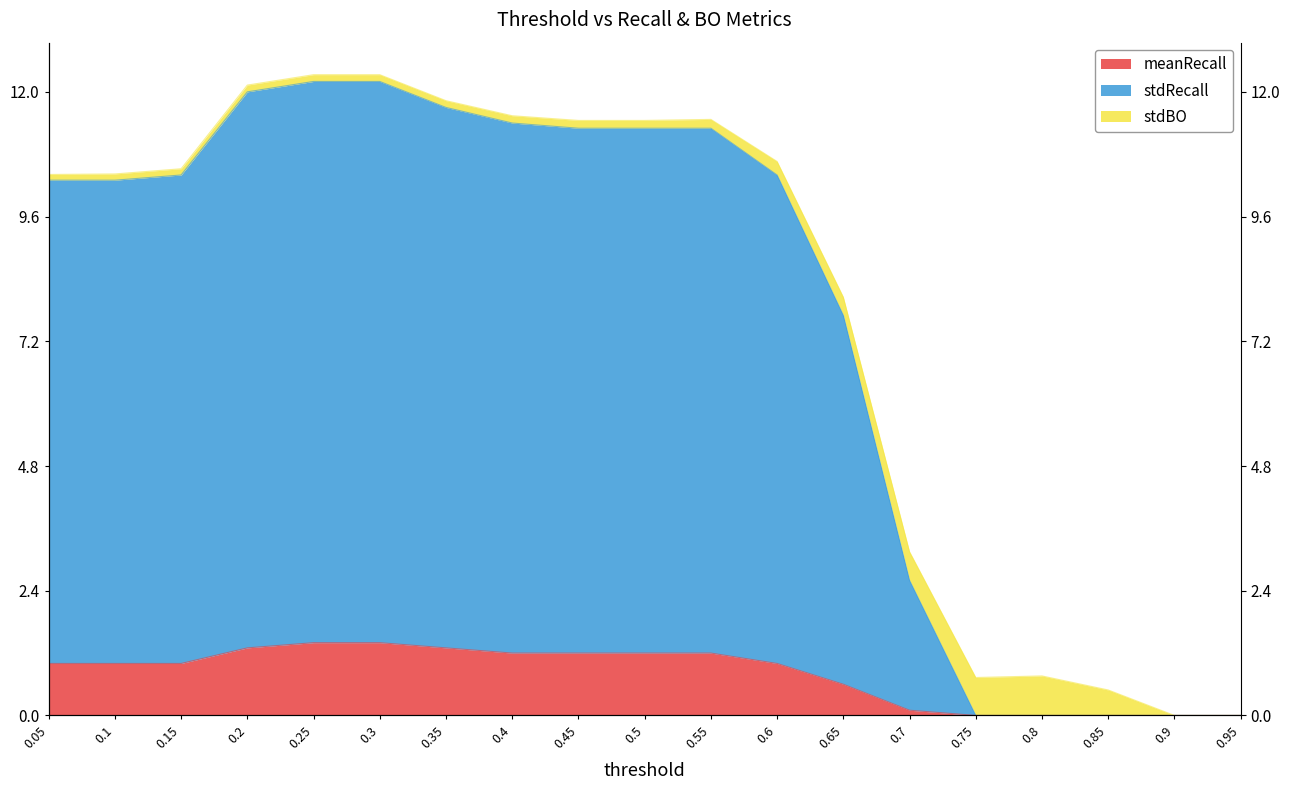

Which has a higher value, 0.45 or 0.8?

0.45